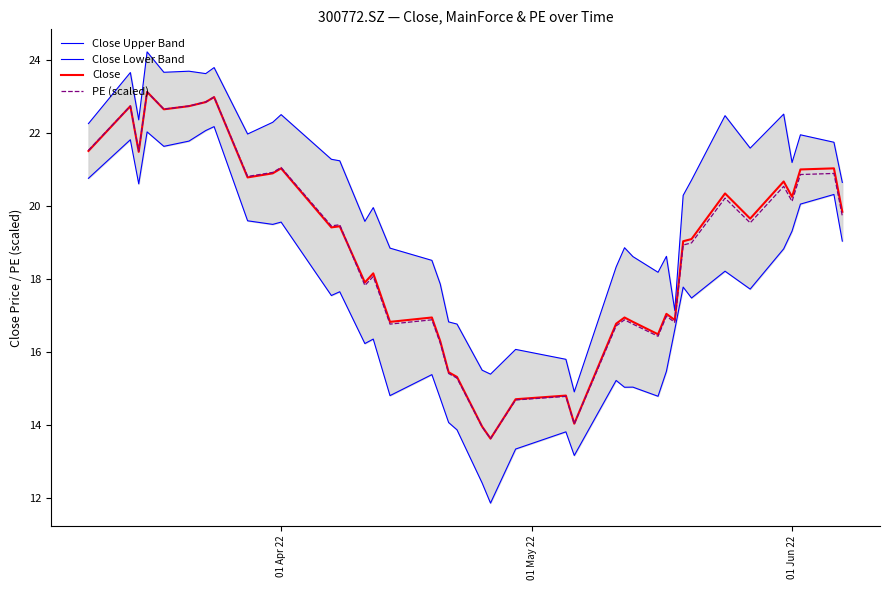

How many lines are shown in the chart?

4